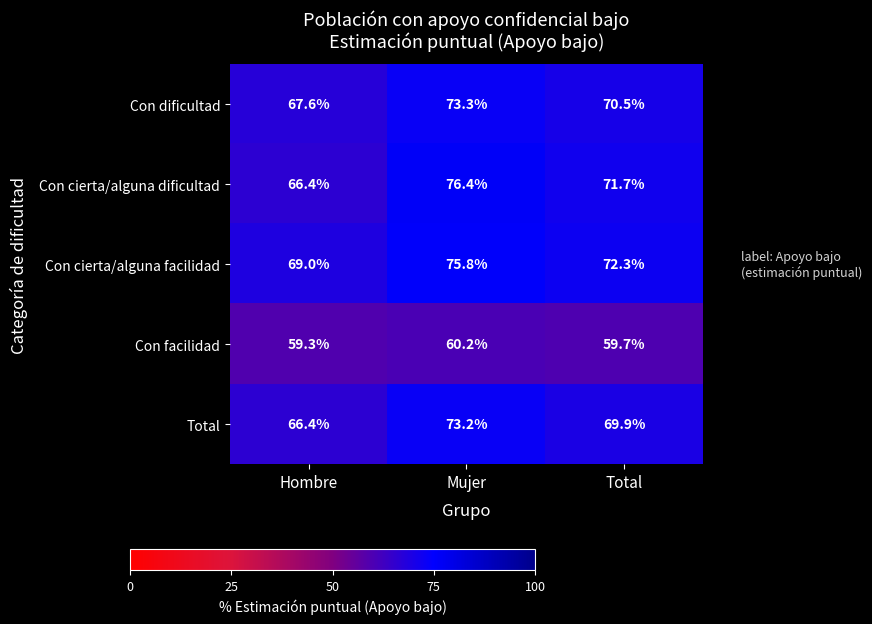

Reading left to right, list all the values displayed in this chart.

Con dificultad: Hombre=67.6	Mujer=73.3	Total=70.5
Con cierta/alguna dificultad: Hombre=66.4	Mujer=76.4	Total=71.7
Con cierta/alguna facilidad: Hombre=69.0	Mujer=75.8	Total=72.3
Con facilidad: Hombre=59.3	Mujer=60.2	Total=59.7
Total: Hombre=66.4	Mujer=73.2	Total=69.9